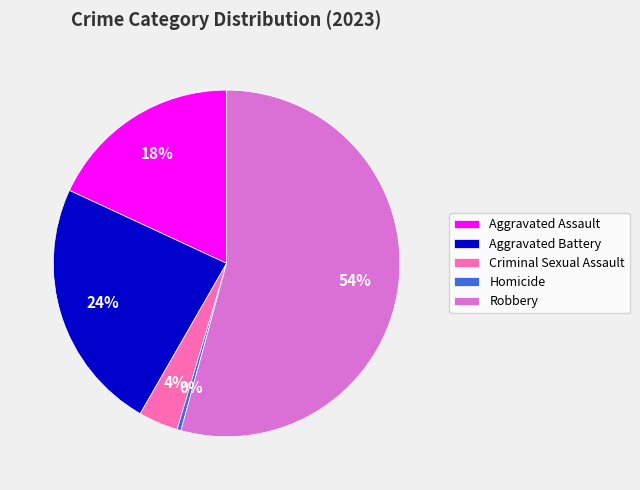

What is the smallest slice in the pie chart?

Homicide